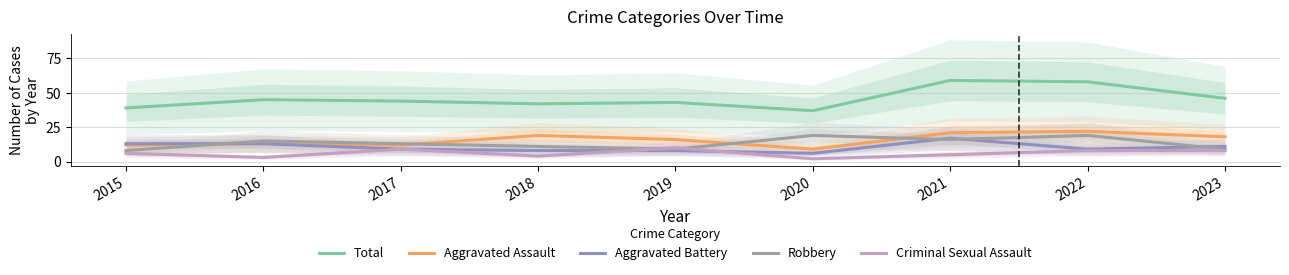

How many interior local valleys does the Aggravated Assault series have?

2